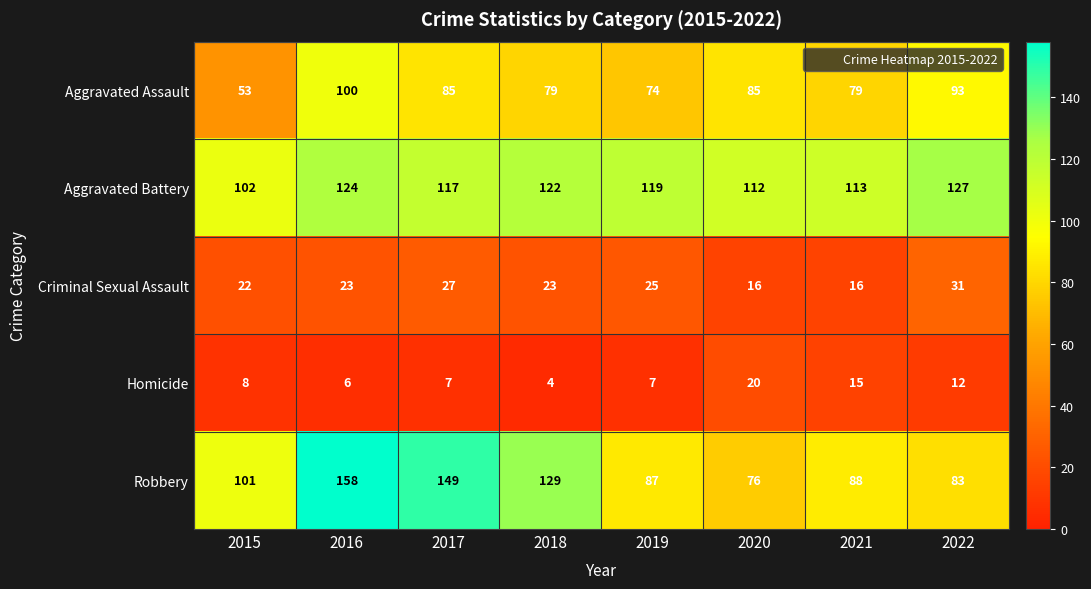

What is the greatest value displayed?

158